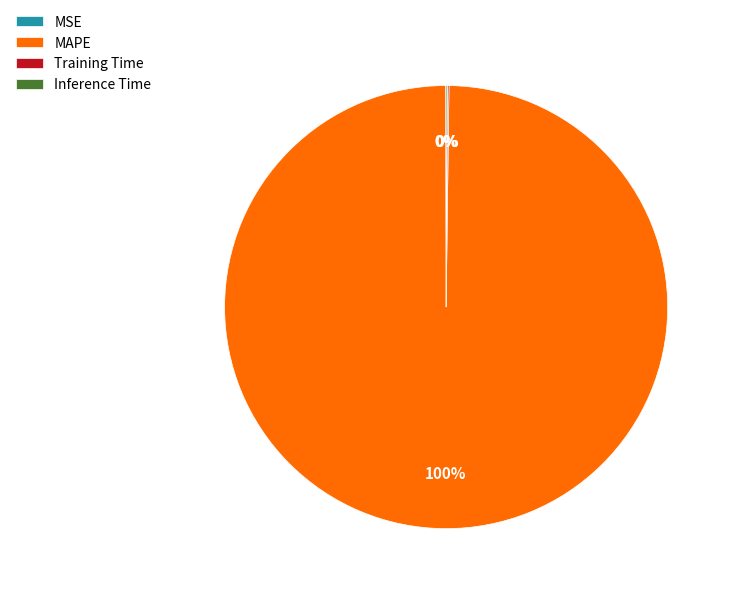

Which slice is the largest?

MAPE